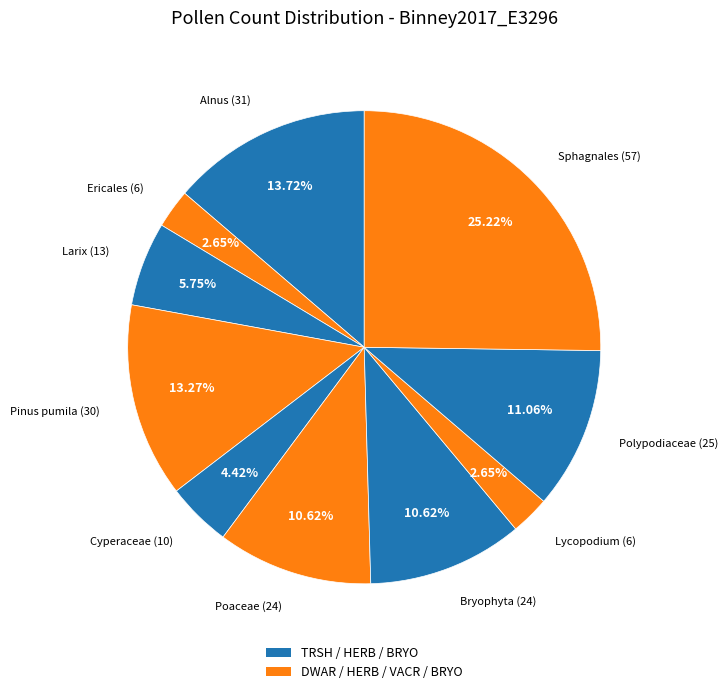

Which category has the biggest portion of the pie?

Sphagnales